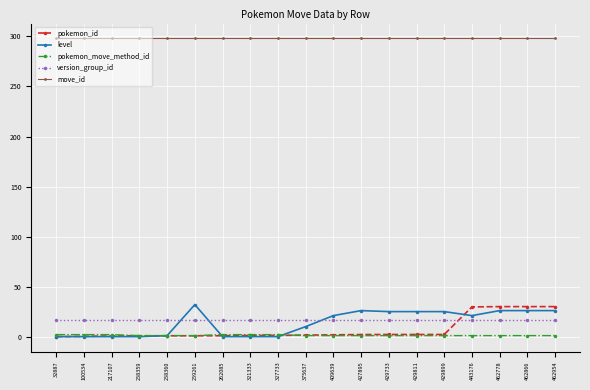

What is the lowest value of the version_group_id series?

17.0